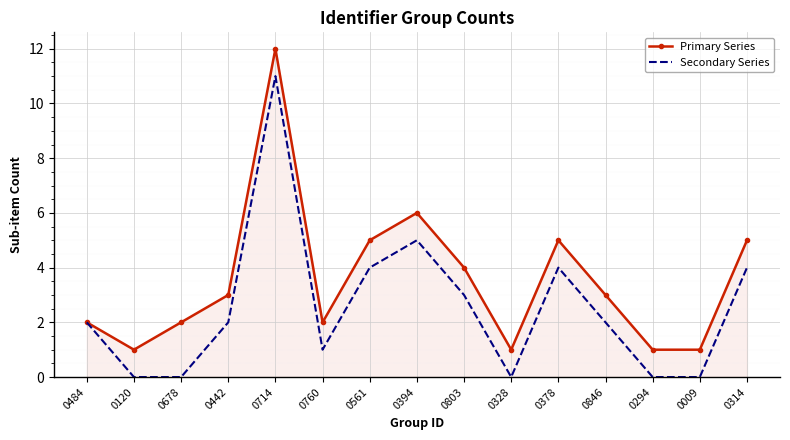

What is the difference between the maximum and minimum values in the Primary Series series?

11